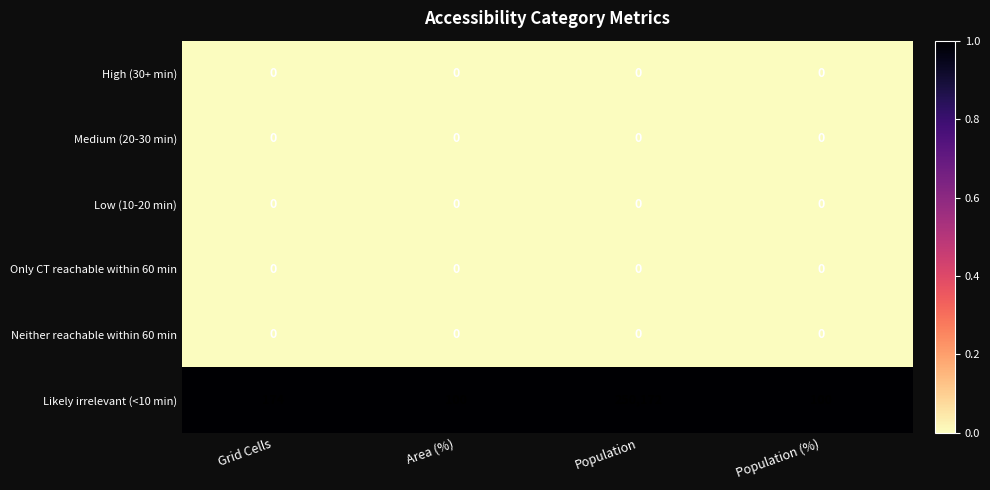

What is the total value across all series at Area (%)?

100